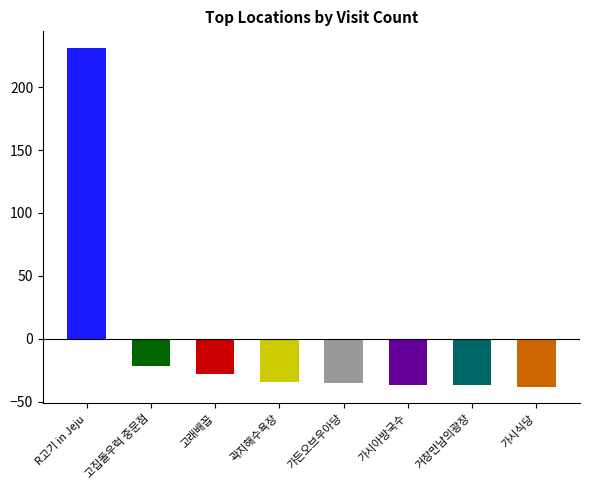

Between 가시아방국수 and R고기 in Jeju, which is larger?

R고기 in Jeju